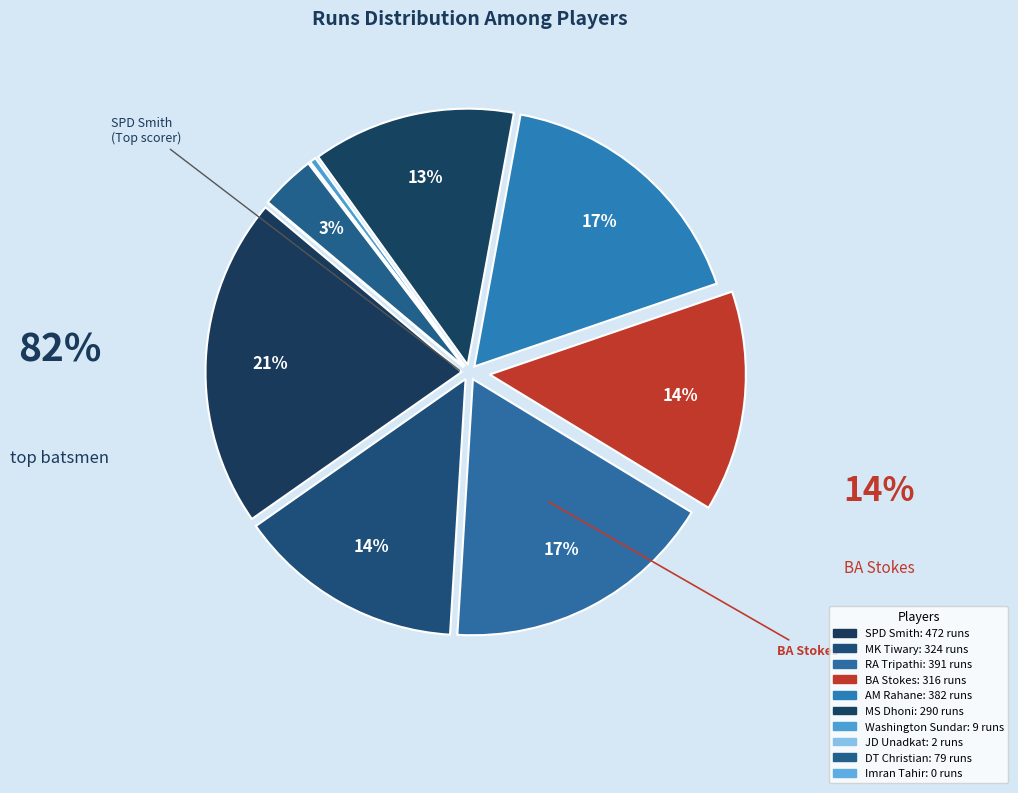

How many slices are in this pie chart?

10